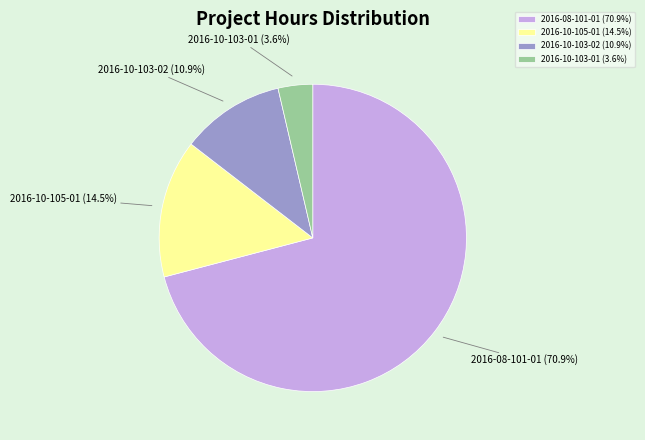

Between 2016-10-103-01 and 2016-10-105-01, which is larger?

2016-10-105-01